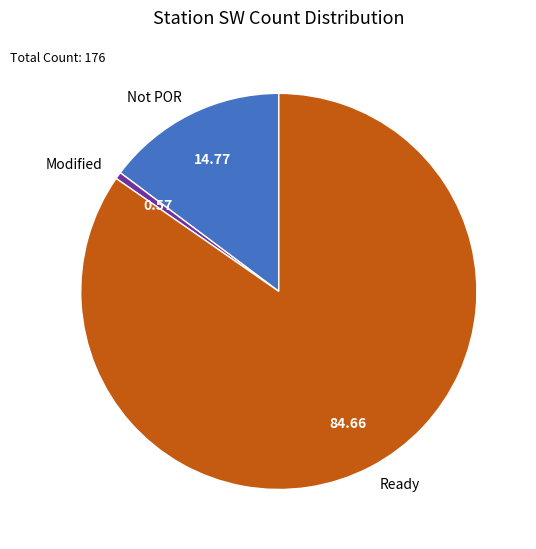

Combined, do Ready and Modified account for over 50%?

Yes